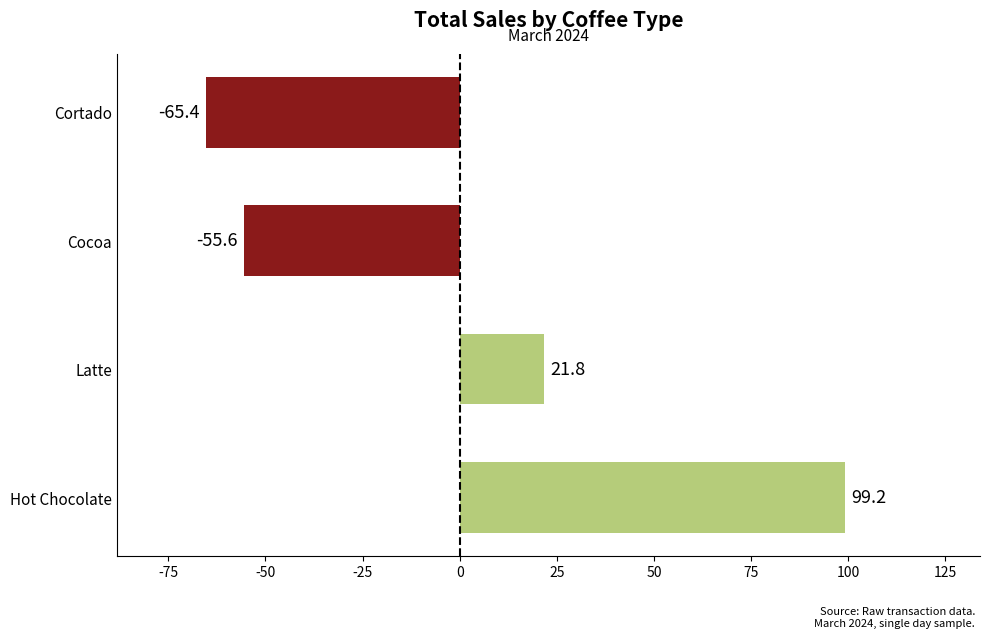

What is the minimum value shown in the chart?

-65.4